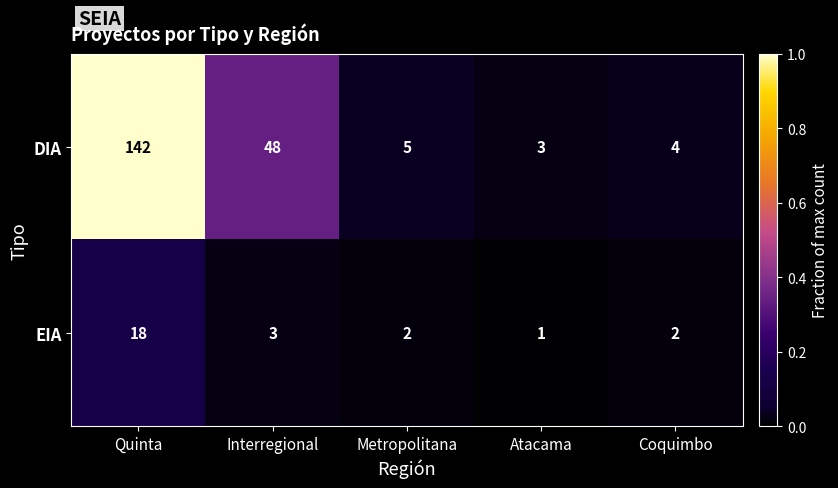

Is it true that EIA equals 2 at Metropolitana?

True